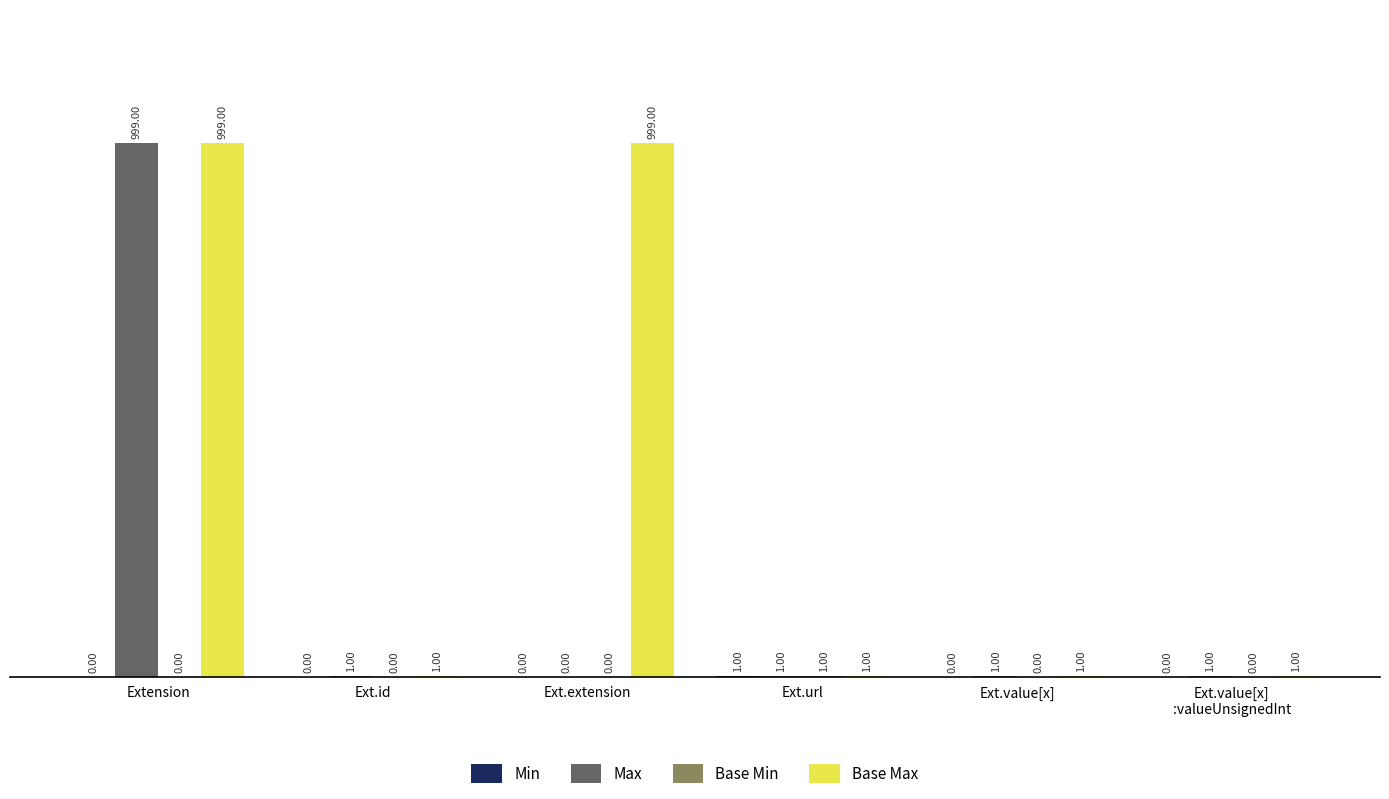

True or false: Max has a value of 1 at Ext.value[x].

True